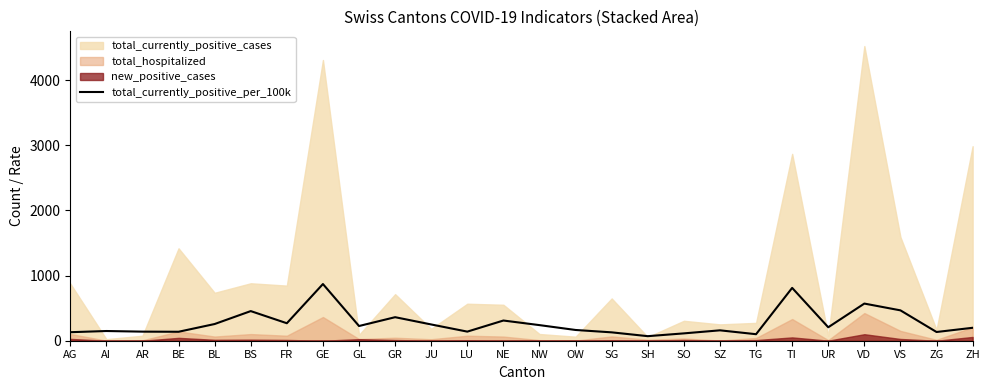

What value does the data have at TG?

100.1